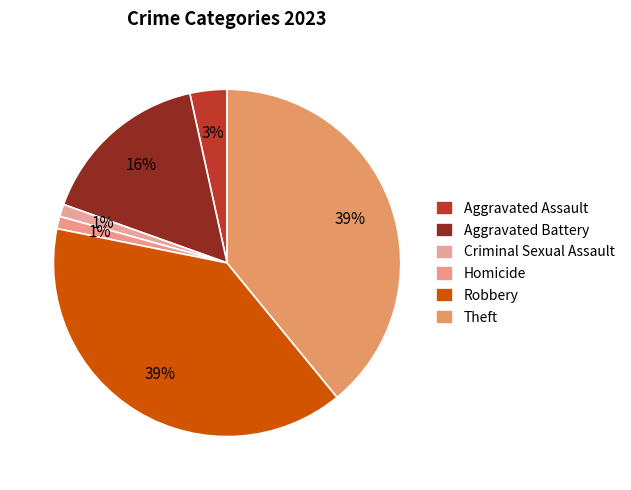

Does any single category account for the majority?

No